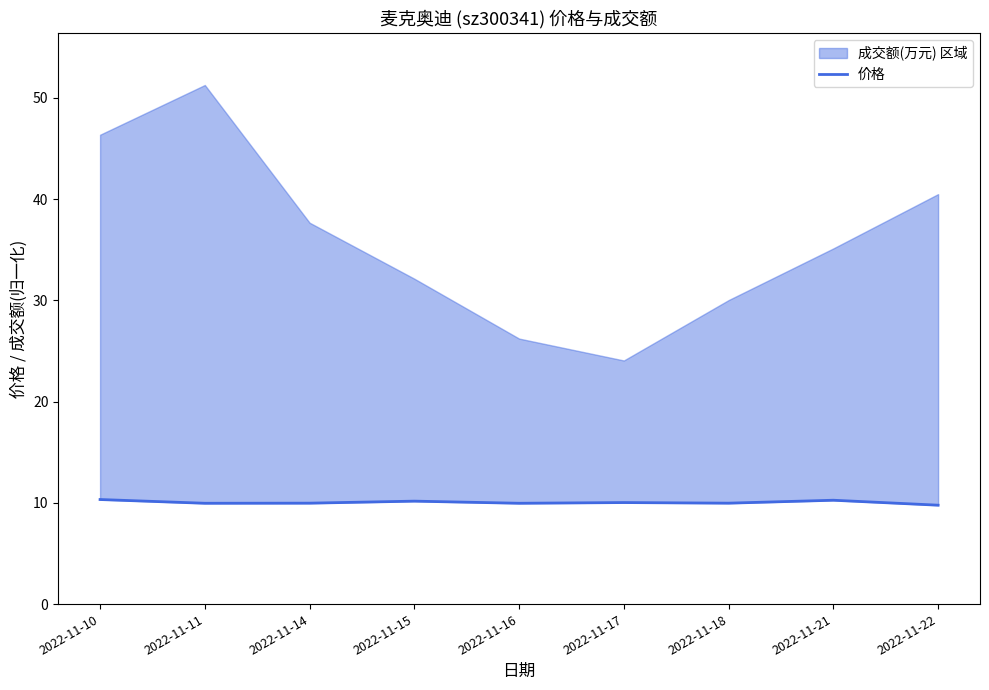

At which category does the chart reach its minimum across all series?

2022-11-22